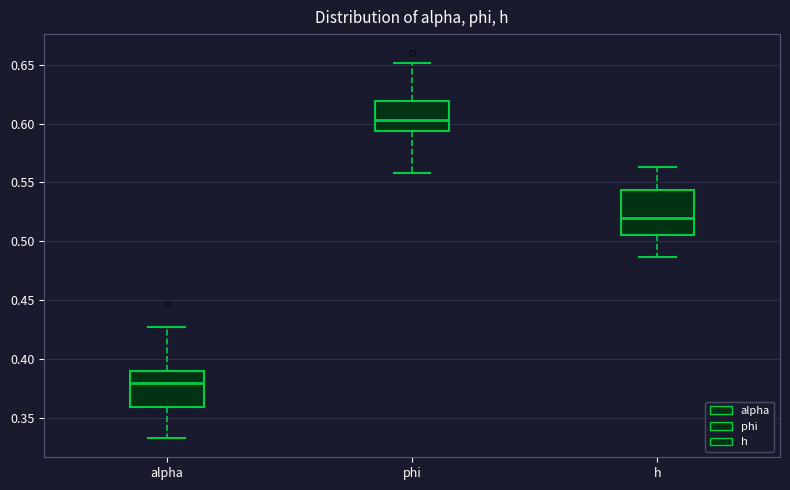

Reading left to right, transcribe this box plot: for each box, give where its median line is, the range the box spans, and where its two whiskers end, as read against the y-axis. The values are not printed on the chart, so give them approximately, as read against the axis.

alpha: median 0.380, box 0.360 to 0.390, whiskers 0.335 to 0.425
phi: median 0.605, box 0.595 to 0.620, whiskers 0.560 to 0.650
h: median 0.520, box 0.505 to 0.545, whiskers 0.485 to 0.565